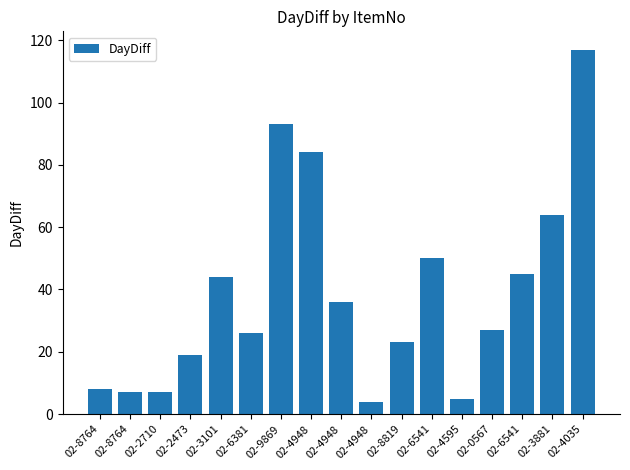

How many categories are shown in the chart?

17